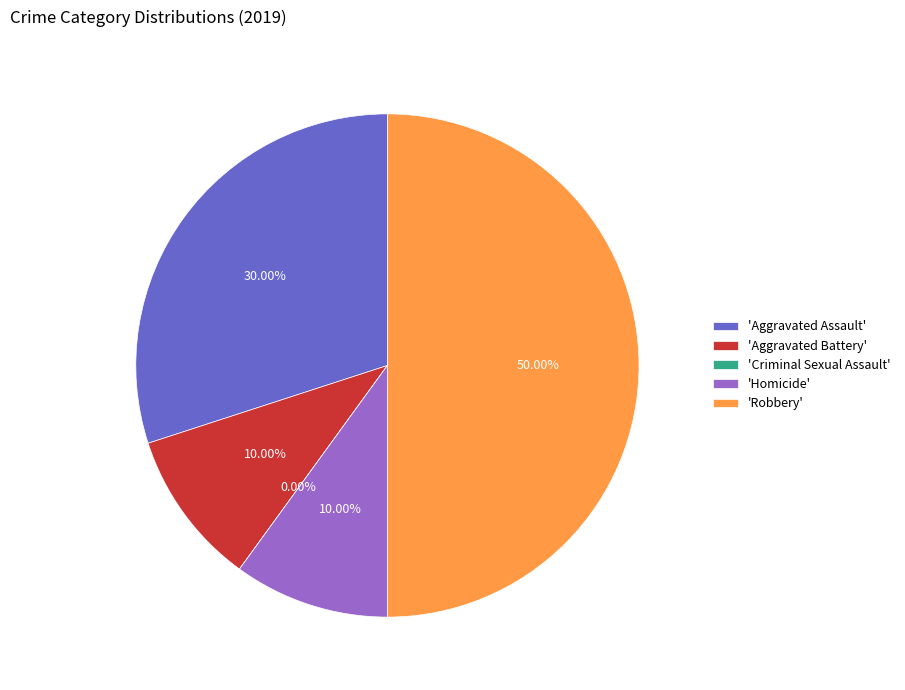

Do Aggravated Battery and Aggravated Assault together represent more than half of the pie?

No